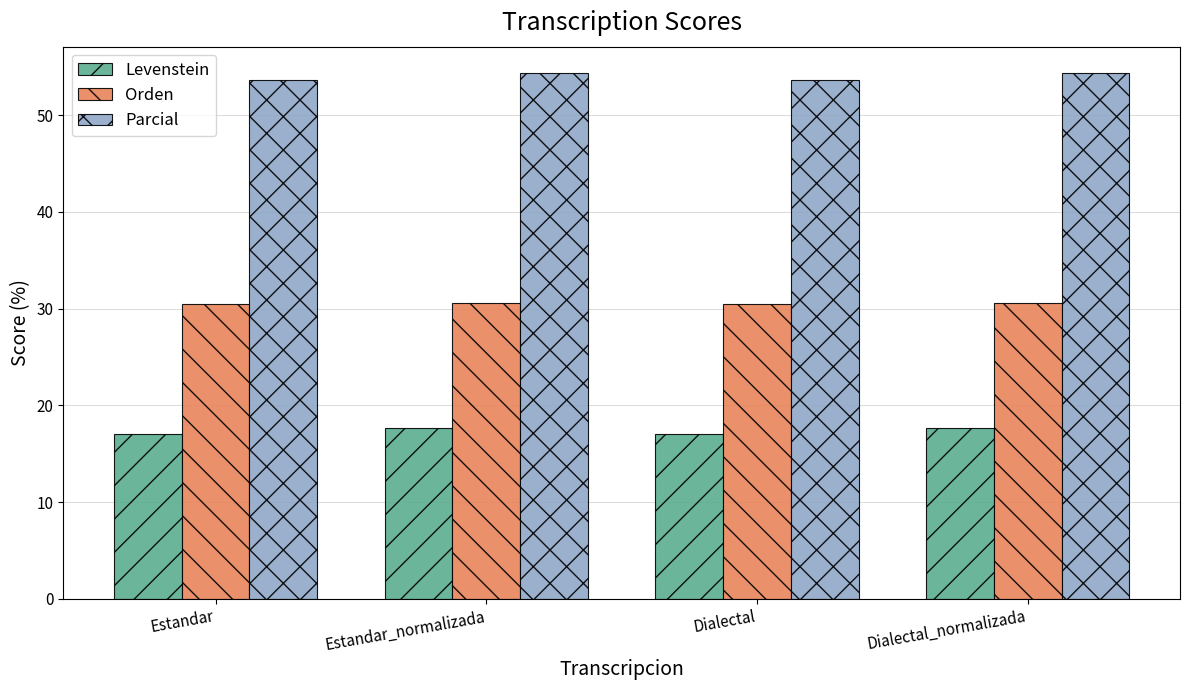

At Estandar, list the series in order from largest to smallest.

Parcial, Orden, Levenstein